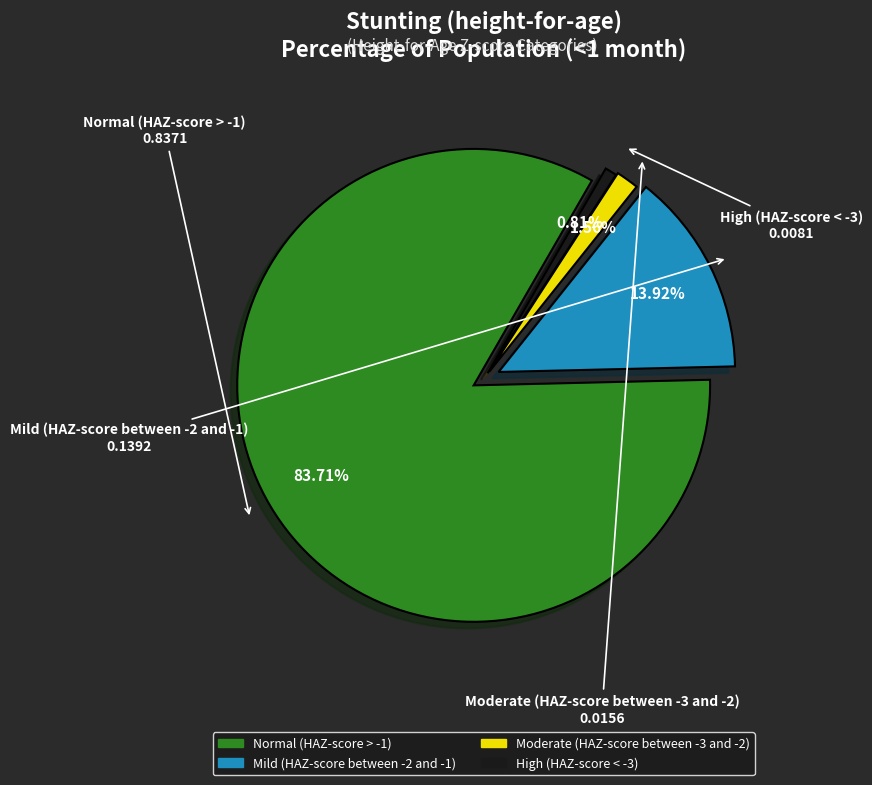

What percentage is NOT represented by Moderate (HAZ-score between -3 and -2)?

98.4%